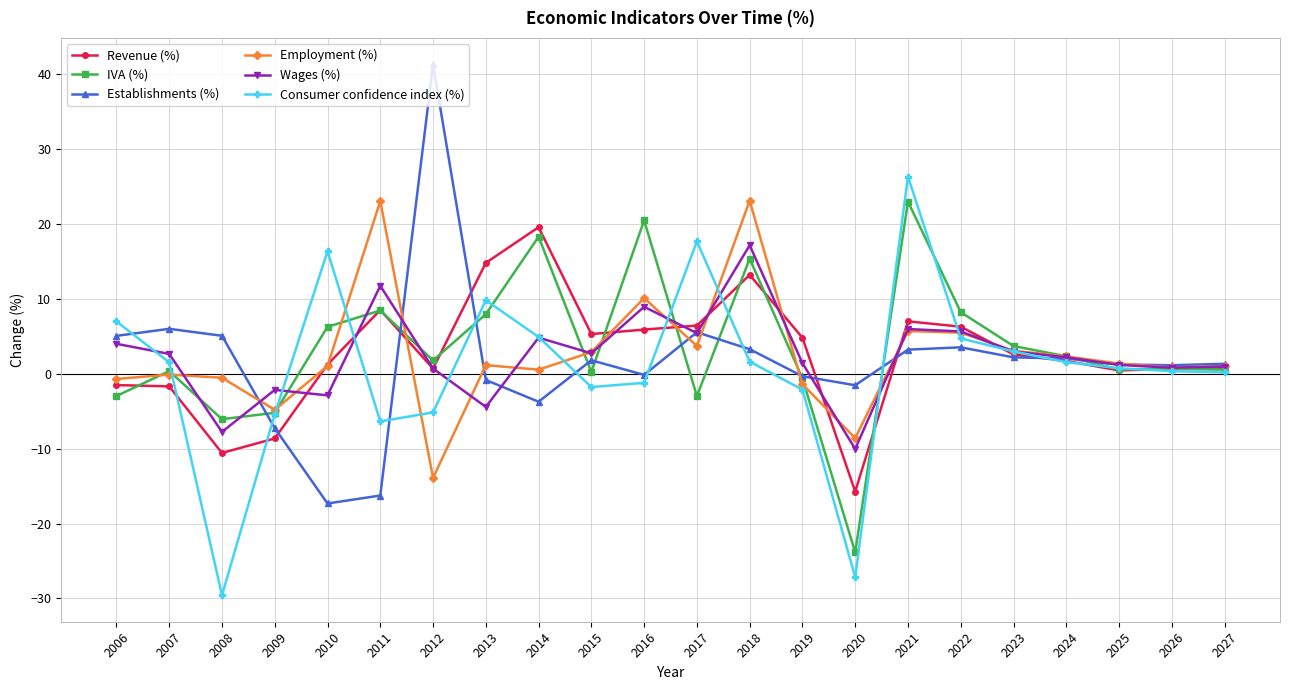

In Establishments (%), how many points are higher than both neighbors (excluding endpoints)?

5